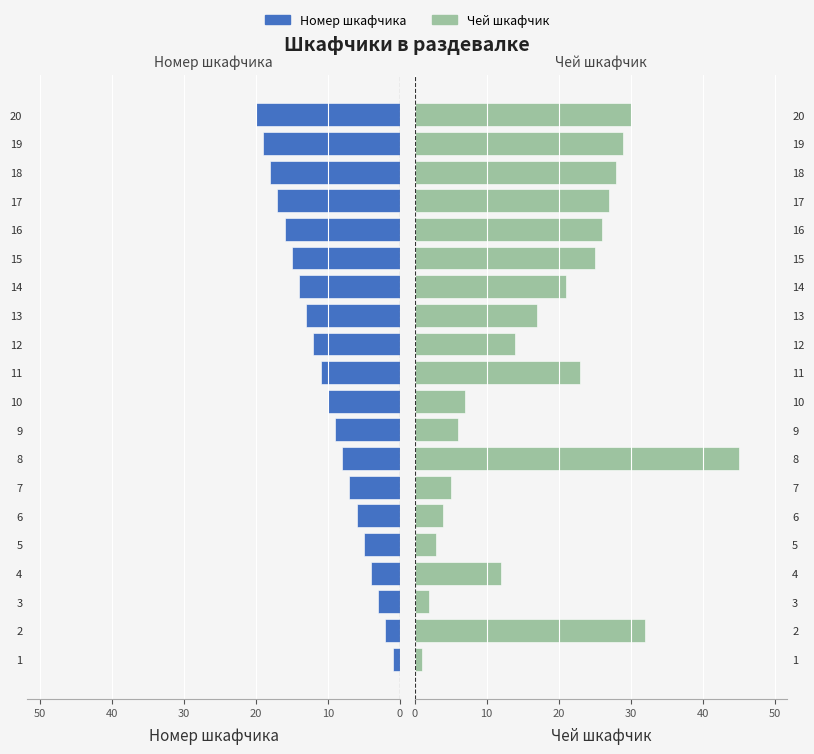

How many data points in Чей шкафчик are above 21?

9